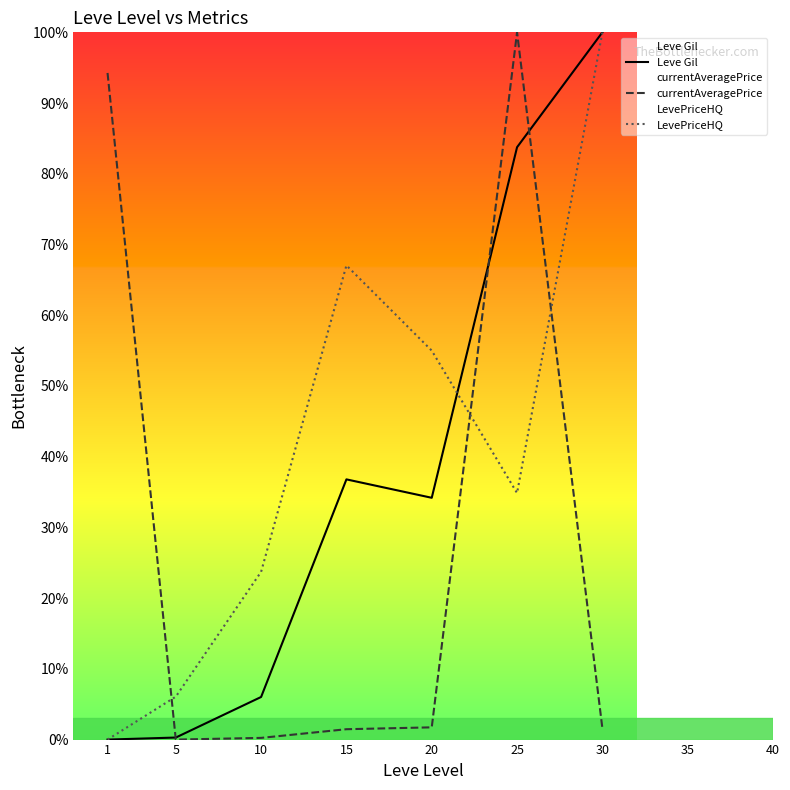

Where is currentAveragePrice nearest to the value 50?

1